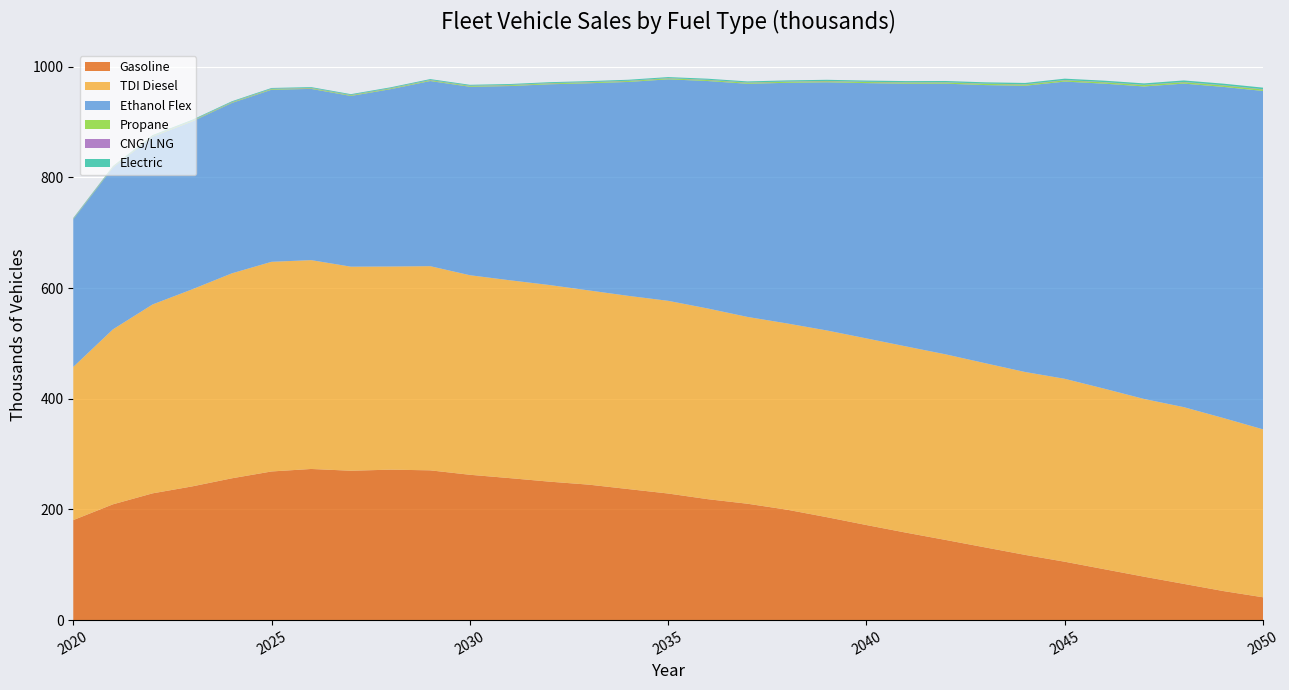

Reading left to right, extract all data points from this chart.

Gasoline: 180.7	209.3	229.1	241.7	256.3	268.6	273.2	270.0	271.9	270.7	262.7	256.6	250.3	244.8	236.8	228.8	218.6	210.3	199.5	186.0	171.8	158.0	144.8	131.3	117.9	105.5	91.9	78.4	65.5	52.5	41.2
TDI Diesel: 276.8	316.2	341.4	356.2	370.5	378.9	377.4	368.8	367.2	369.0	360.7	357.6	355.4	351.0	349.2	348.3	344.6	337.6	336.6	337.5	337.3	336.6	335.4	332.9	330.5	330.6	326.3	321.2	319.4	312.7	303.5
Ethanol Flex: 266.9	292.4	303.1	303.5	307.9	311.0	309.5	308.6	320.5	334.6	340.6	351.0	362.8	374.4	386.7	400.3	411.1	421.4	434.9	448.5	461.4	474.8	489.3	502.8	517.3	537.2	551.3	564.8	584.8	598.5	611.6
Propane: 0.8	0.9	1.0	1.1	1.2	1.2	1.3	1.3	1.4	1.4	1.5	1.5	1.6	1.6	1.7	1.7	1.8	1.8	1.9	1.9	2.0	2.0	2.1	2.2	2.2	2.3	2.4	2.4	2.5	2.6	2.6
CNG/LNG: 0.6	0.6	0.6	0.6	0.6	0.6	0.6	0.5	0.5	0.5	0.5	0.5	0.5	0.5	0.5	0.5	0.5	0.5	0.5	0.5	0.5	0.5	0.5	0.5	0.5	0.5	0.5	0.5	0.5	0.5	0.5
Electric: 0.9	1.0	1.1	1.2	1.3	1.3	1.4	1.4	1.5	1.5	1.6	1.6	1.7	1.7	1.8	1.8	1.9	1.9	2.0	2.1	2.1	2.2	2.3	2.3	2.4	2.5	2.5	2.6	2.7	2.8	2.8